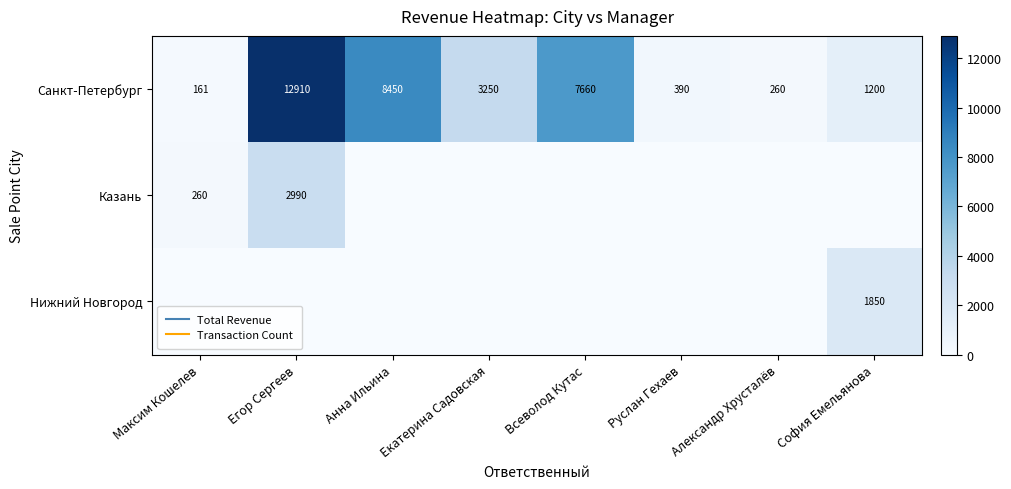

Read the Казань value at Егор Сергеев, to the nearest 50.

3000